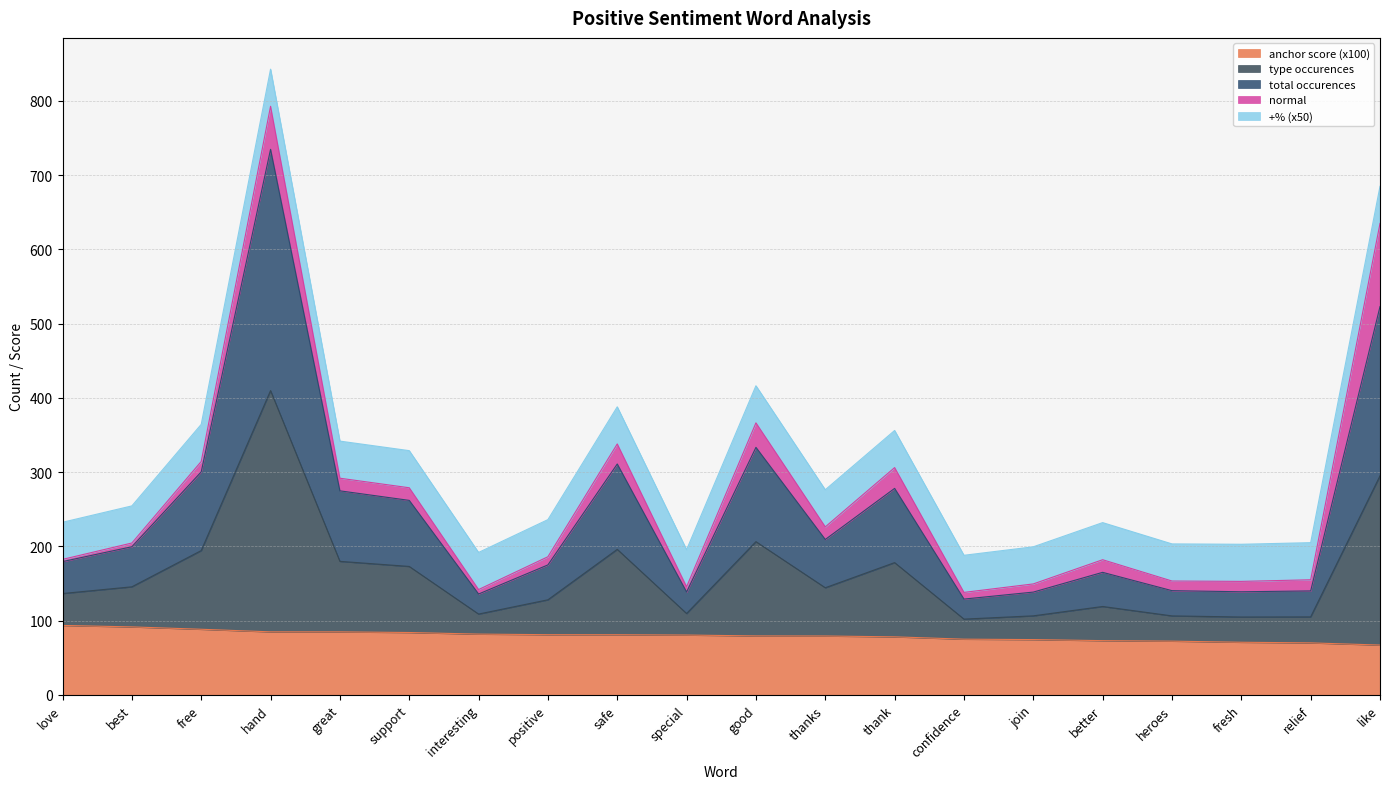

True or false: type occurences and anchor score cross at least once.

False